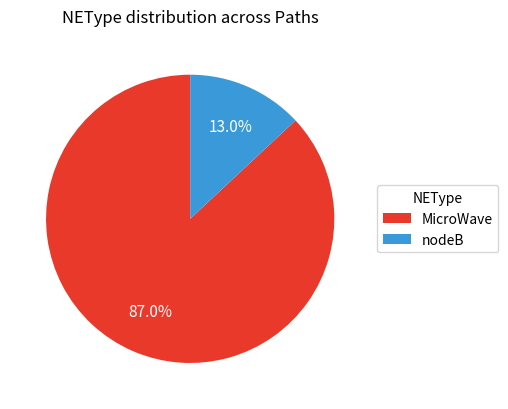

How many slices are in this pie chart?

2